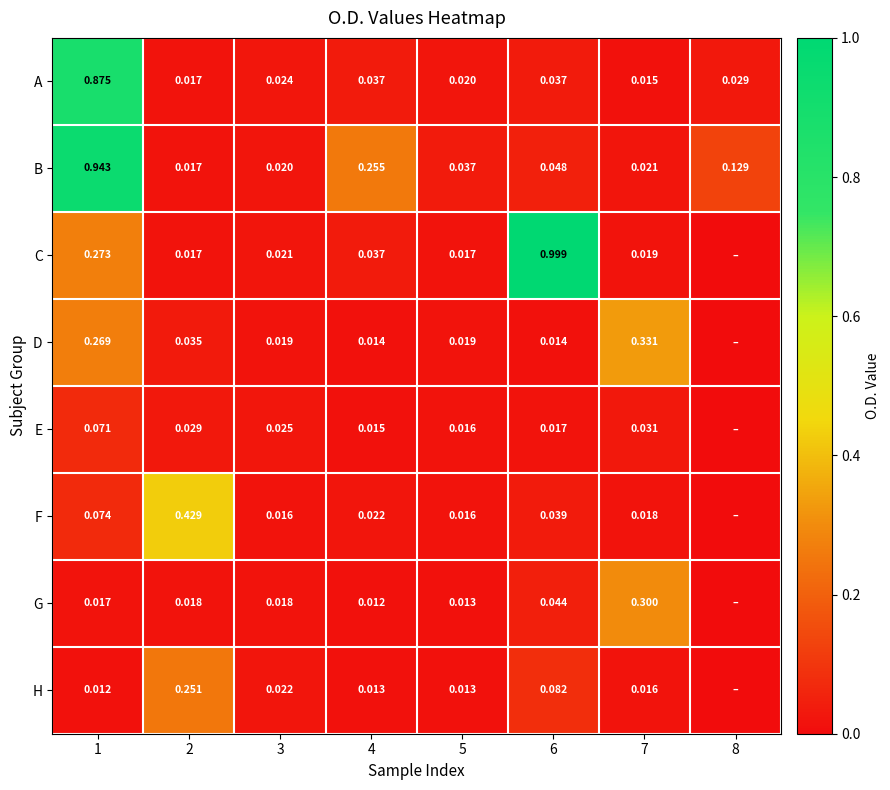

Which series changed the most between 2 and 5?

F